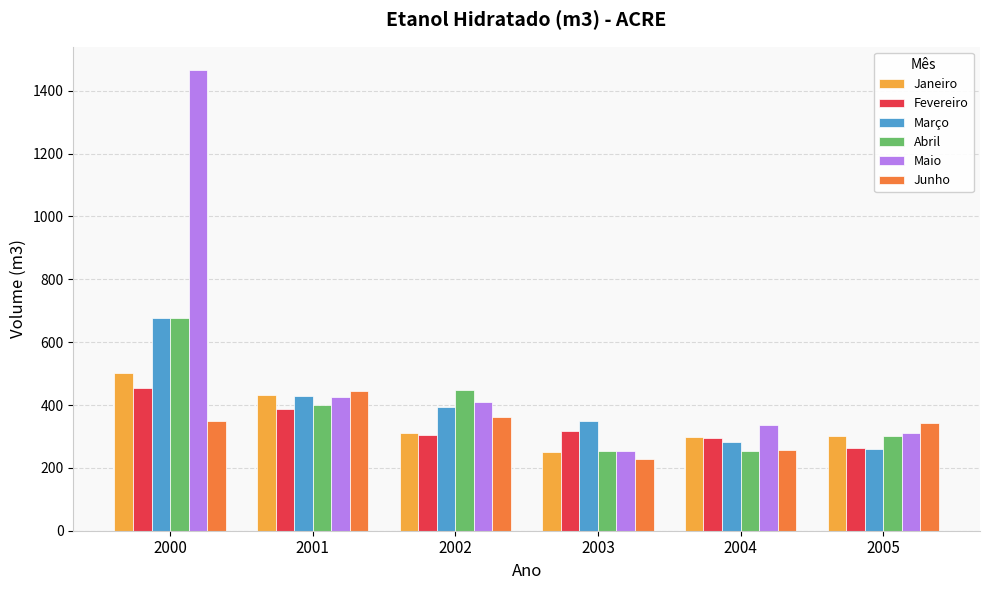

What is the approximate value of Janeiro at 2000?

501.5